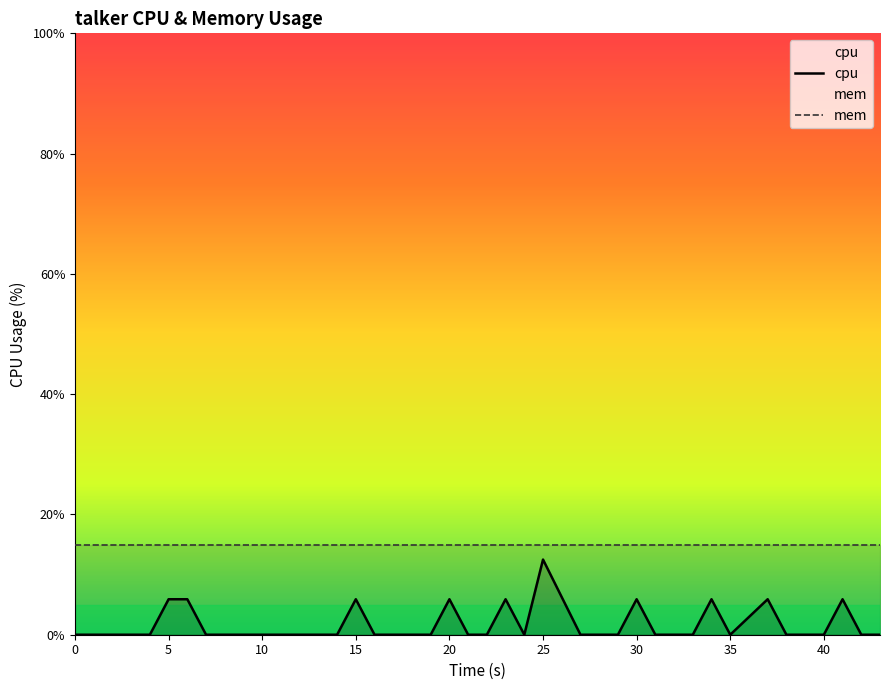

Which series has the widest spread of values?

cpu